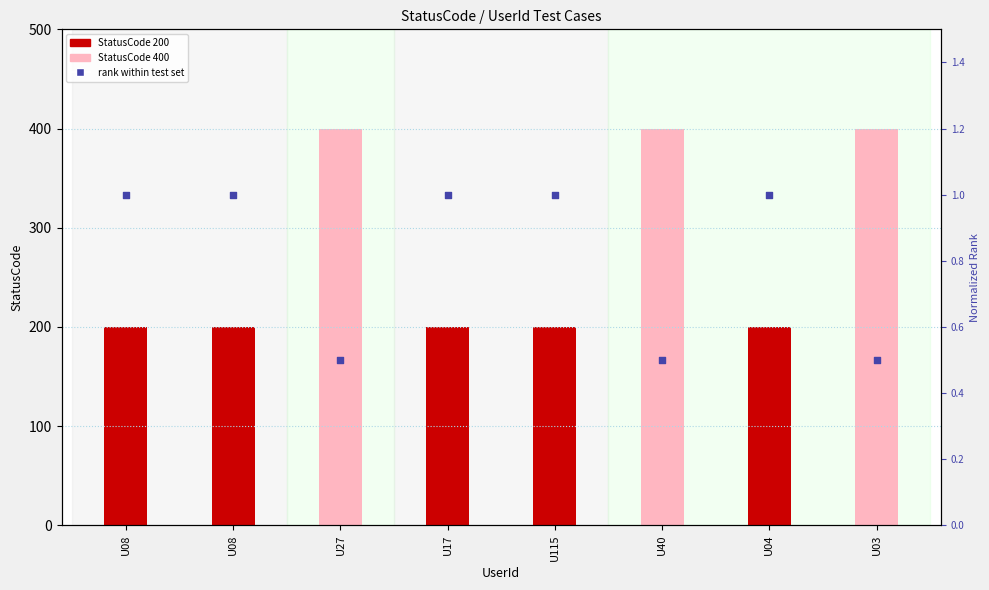

What is the change in value from U27 to U17?

+0.5